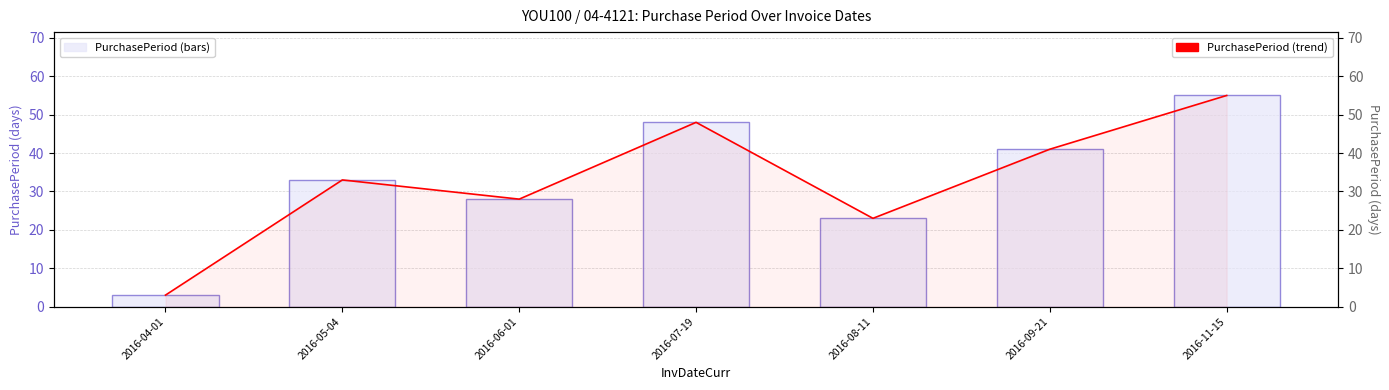

Reading left to right, what are all the values shown in this chart?

PurchasePeriod (no stay_at_home): 3	33	28	48	23	41	55
PurchasePeriod (line): 3	33	28	48	23	41	55